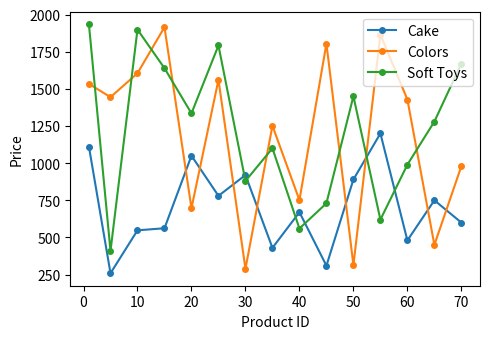

In Colors, how many points are lower than both neighbors (excluding endpoints)?

6